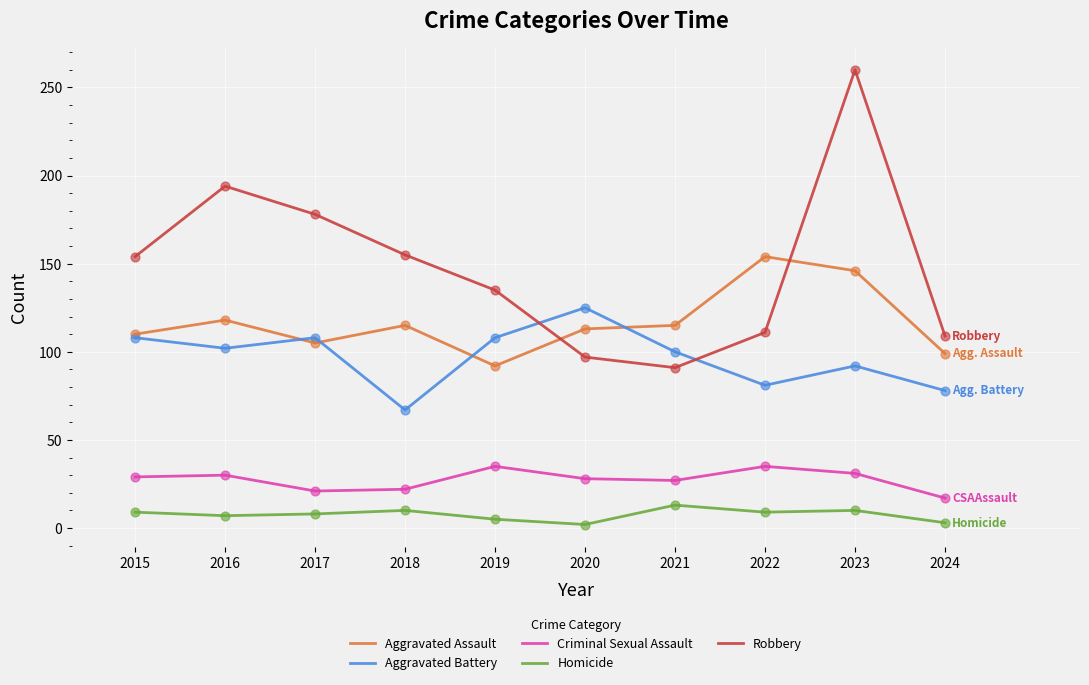

What is the total value across all series at 2020?

365